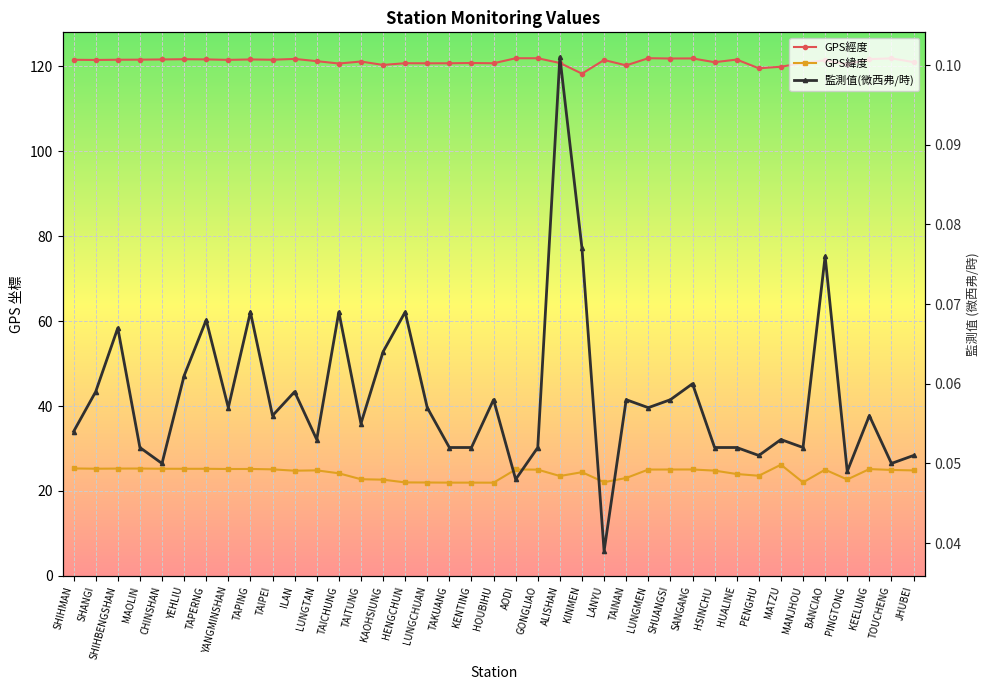

Which series has the widest spread of values?

GPS緯度